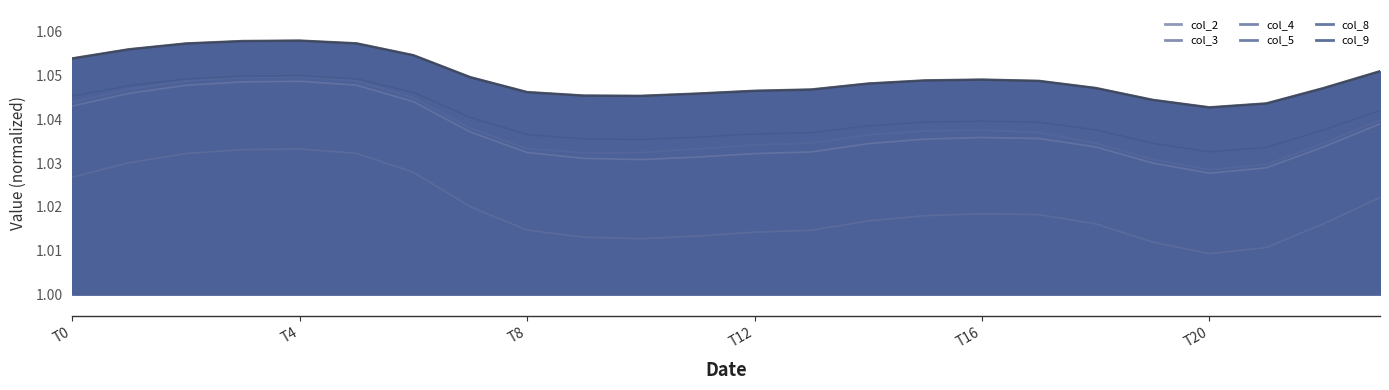

Is the value of col_4 at 13 greater than the value of col_9 at 6?

No